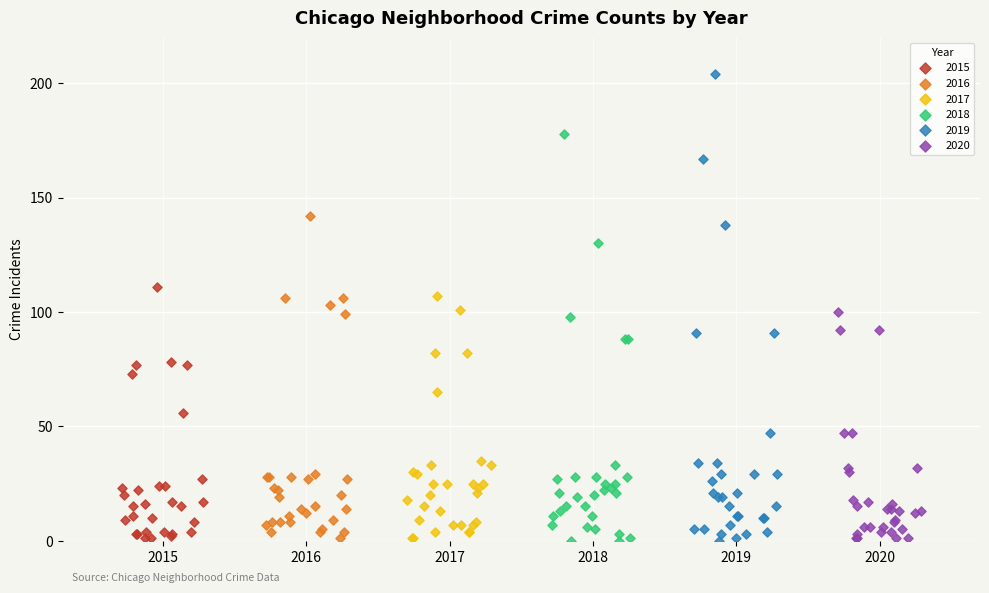

Which series contains the highest Y value?

2019